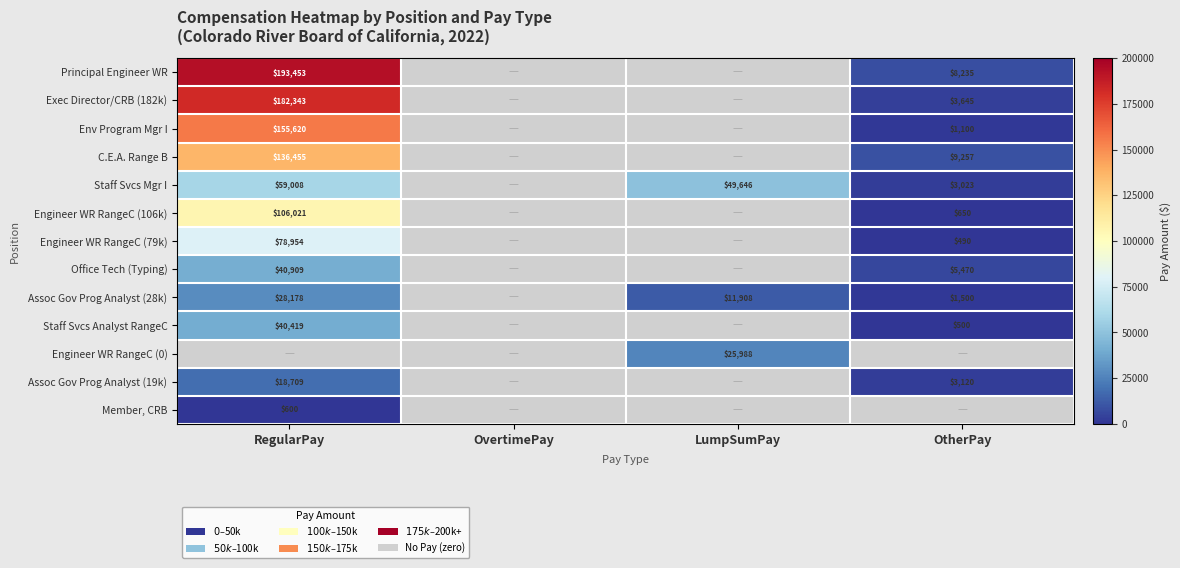

What is the difference between the Exec Director/CRB (182k) values at RegularPay and OtherPay?

178698